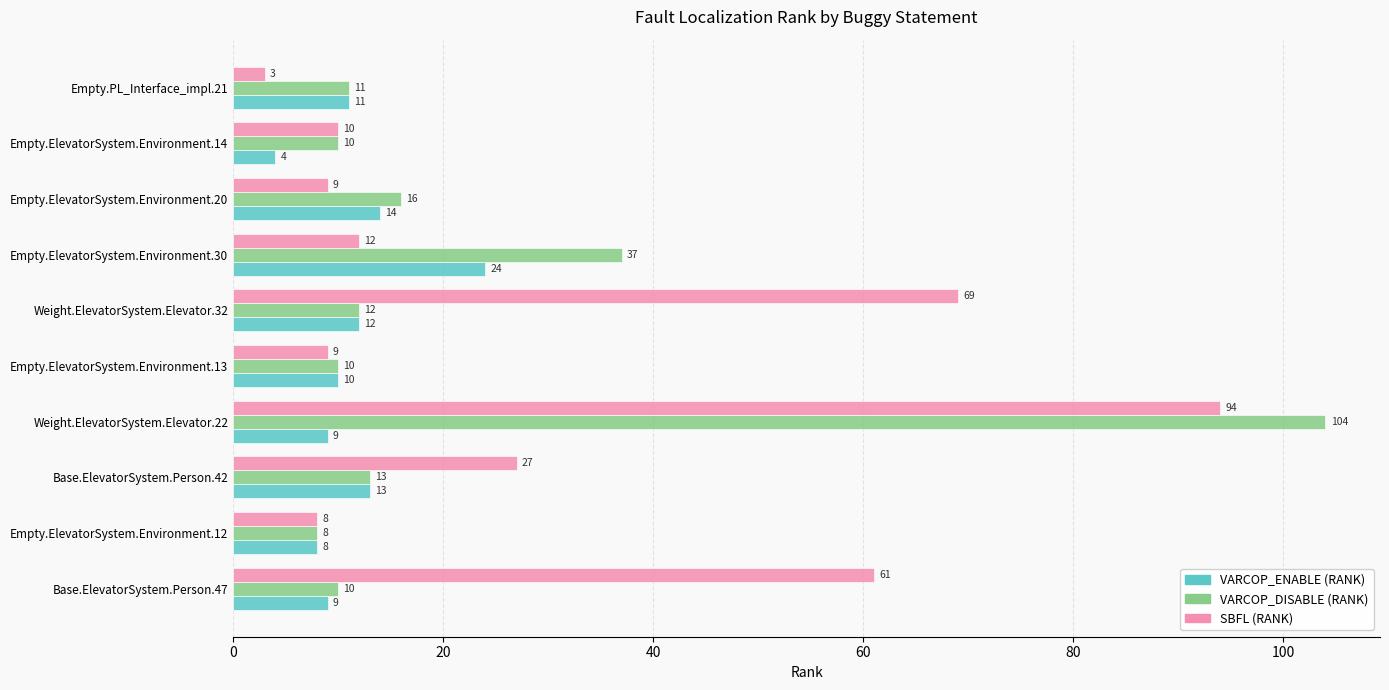

Where is VARCOP_ENABLE (RANK) nearest to the value 14?

Empty.ElevatorSystem.Environment.20